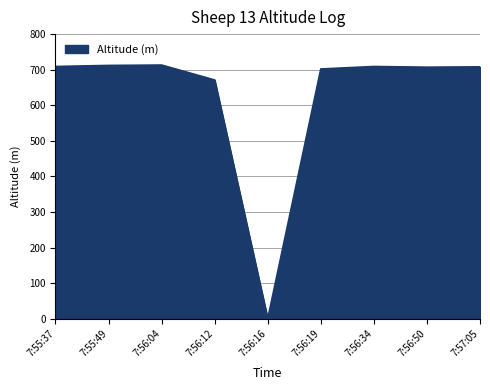

What is the difference between the values at 7:56:12 and 7:56:04?

42